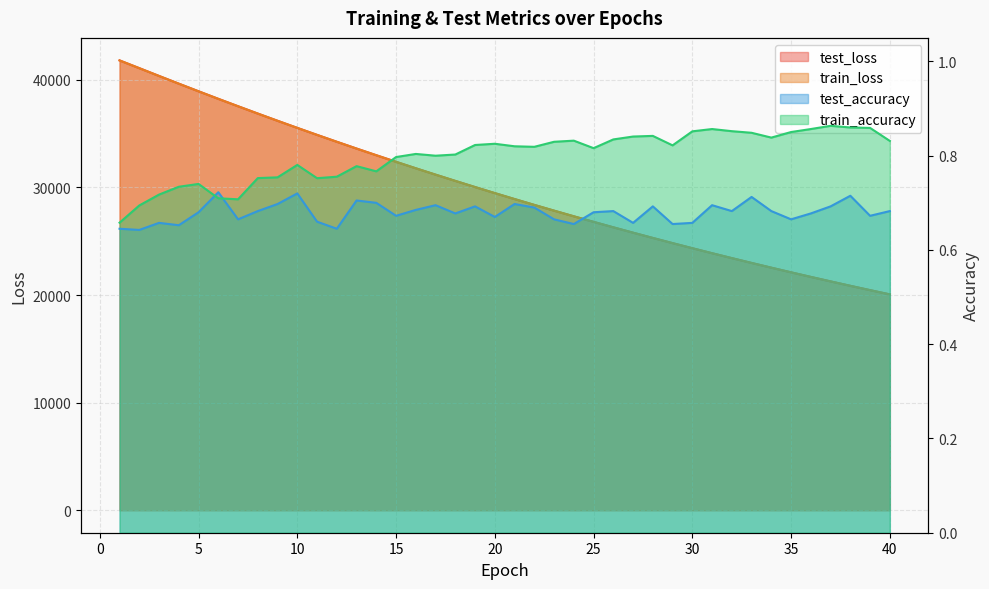

Is the value of train_loss at 22 greater than the value of train_accuracy at 39?

Yes